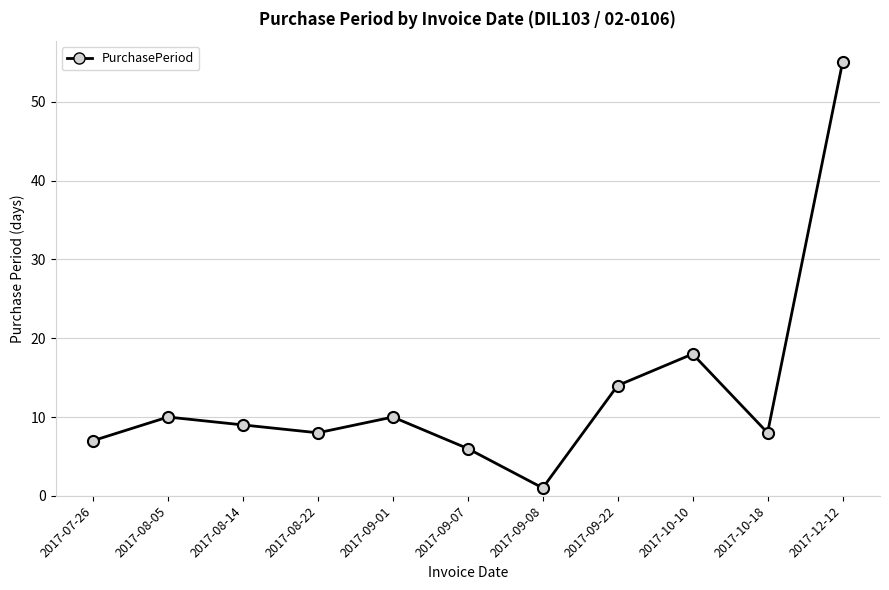

What is the label of the 1st point from the right?

2017-12-12